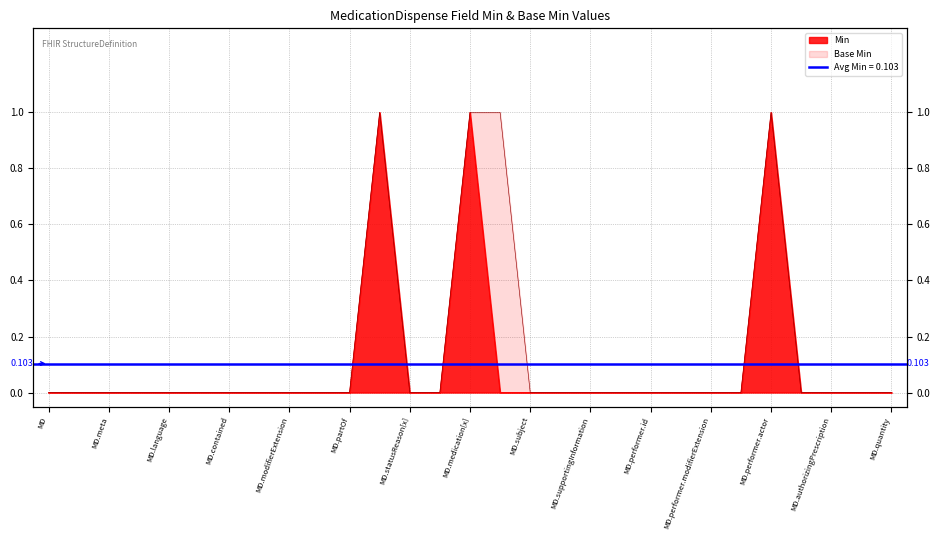

Is it true that Base Min equals 0 at MD?

False